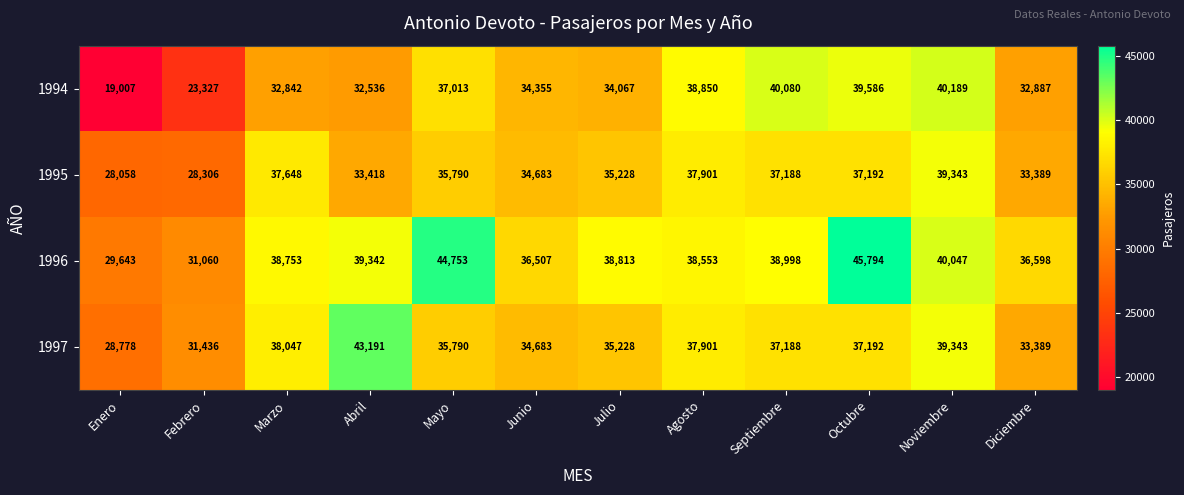

What is the approximate value of 1994 at Enero, to the nearest 50?

19000